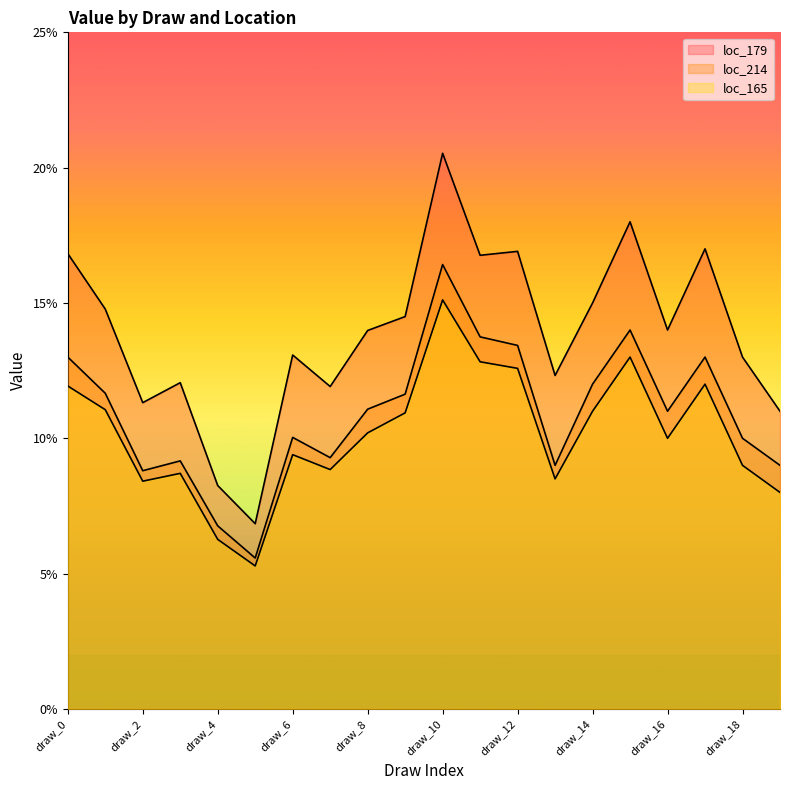

Is it true that loc_165 equals 0.2 at draw_14?

False